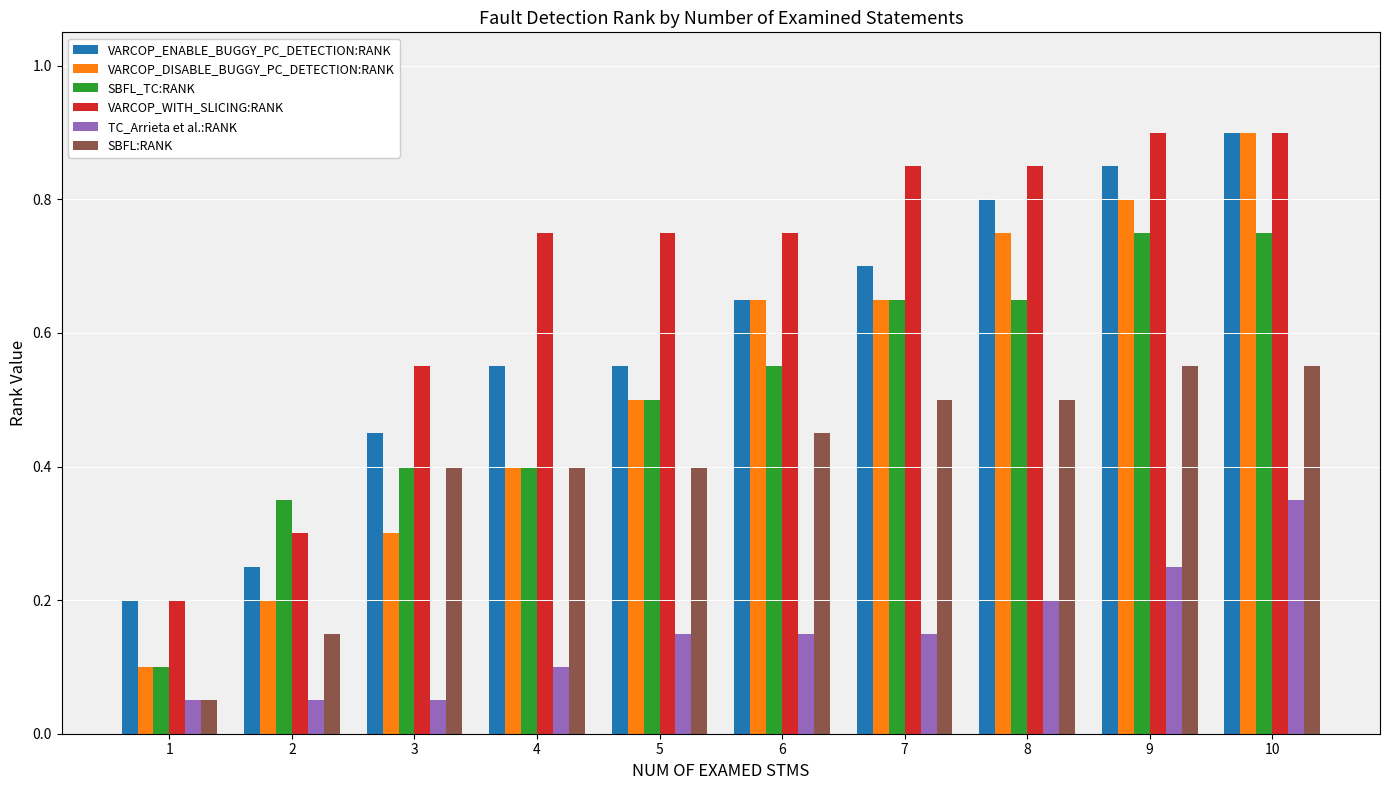

Which series has the widest spread of values?

VARCOP_DISABLE_BUGGY_PC_DETECTION:RANK